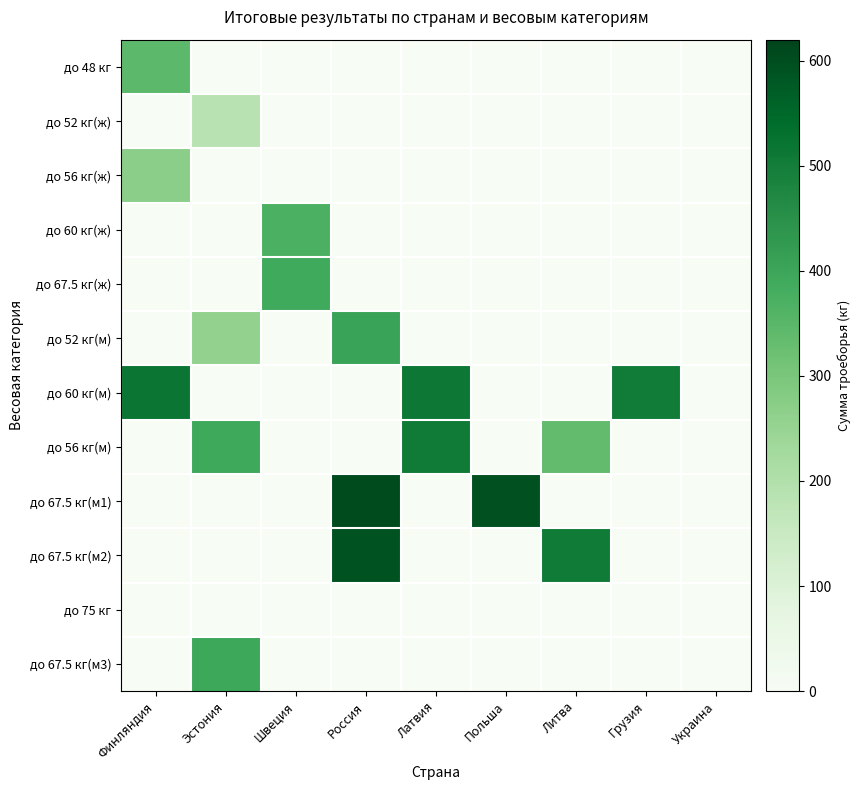

What is the difference between the highest and lowest values at Польша?

595.0